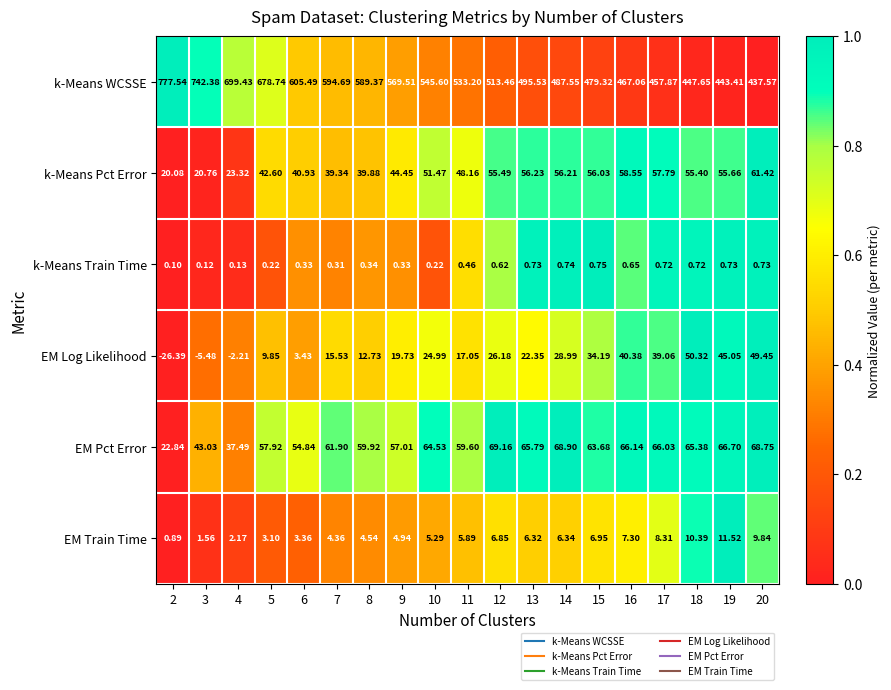

Which series has the largest range (max minus min)?

k-Means WCSSE